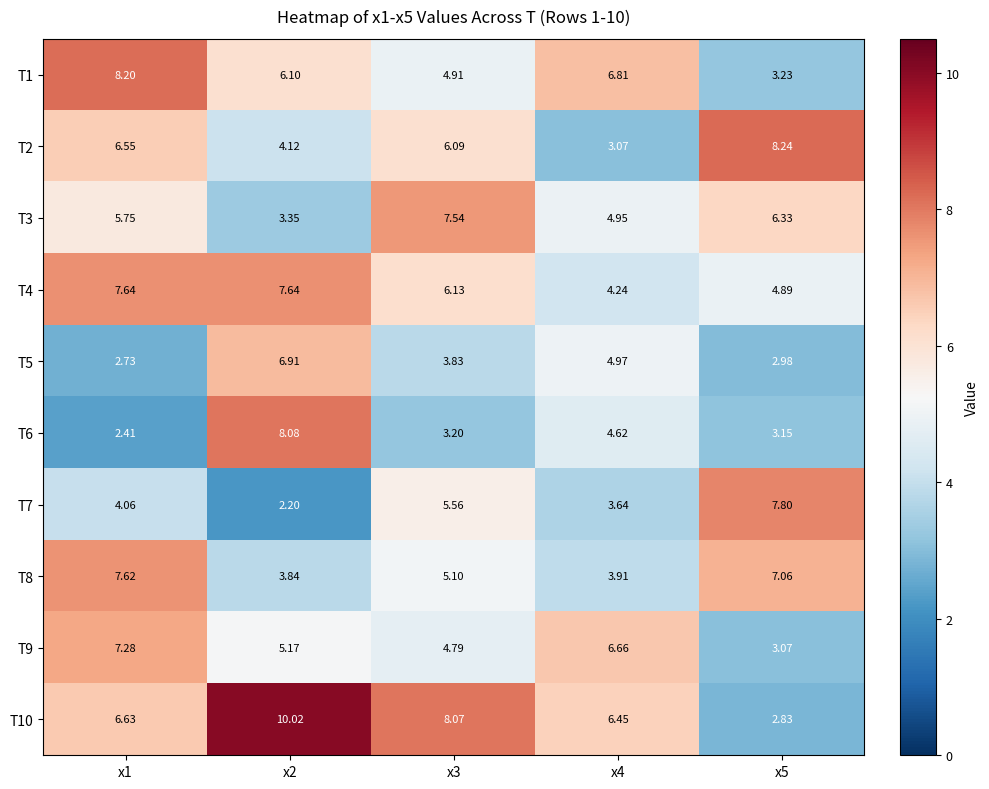

Is the value of T6 at x4 greater than the value of T8 at x4?

Yes